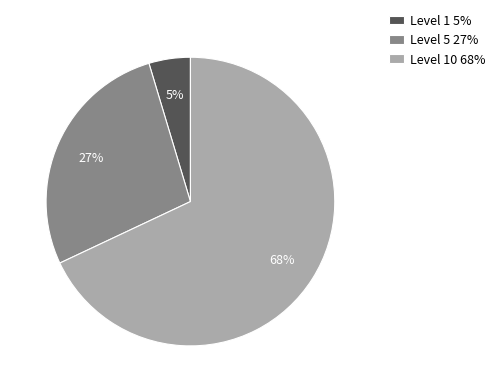

Is there any slice that represents more than half of the pie?

Yes